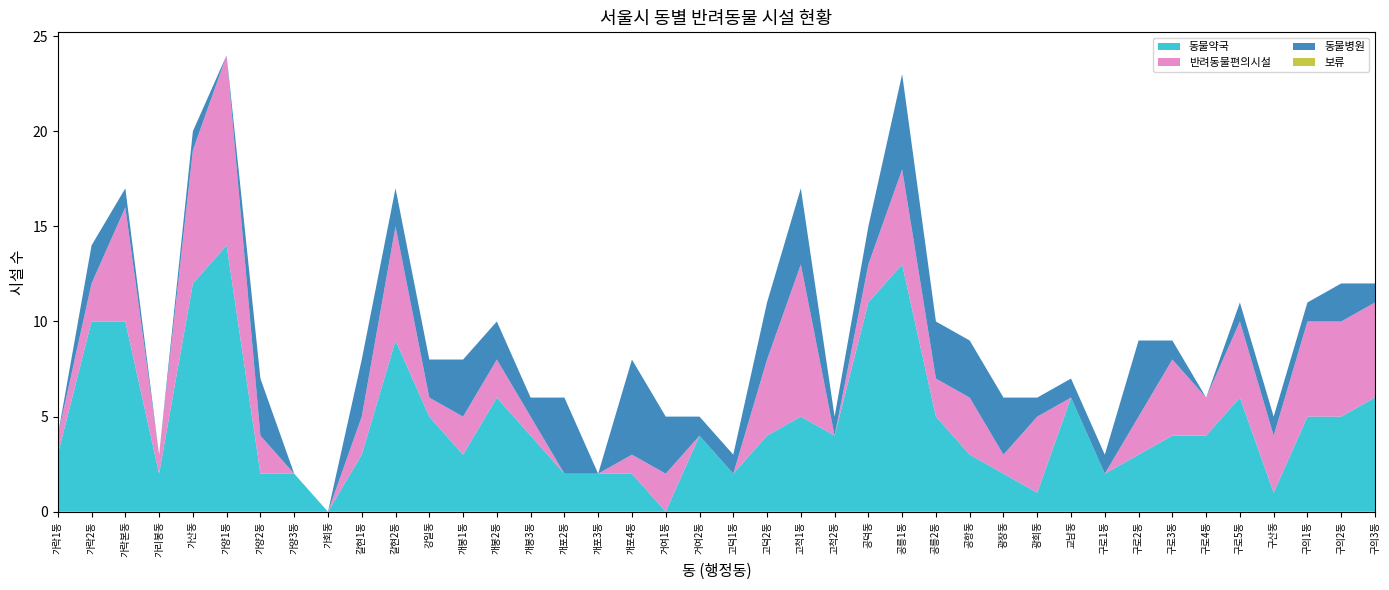

Reading left to right, transcribe all the data shown in this chart.

동물약국: 3	10	10	2	12	14	2	2	0	3	9	5	3	6	4	2	2	2	0	4	2	4	5	4	11	13	5	3	2	1	6	2	3	4	4	6	1	5	5	6
반려동물편의시설: 1	2	6	1	7	10	2	0	0	2	6	1	2	2	1	0	0	1	2	0	0	4	8	0	2	5	2	3	1	4	0	0	2	4	2	4	3	5	5	5
동물병원: 0	2	1	0	1	0	3	0	0	3	2	2	3	2	1	4	0	5	3	1	1	3	4	1	2	5	3	3	3	1	1	1	4	1	0	1	1	1	2	1
보류: 0	0	0	0	0	0	0	0	0	0	0	0	0	0	0	0	0	0	0	0	0	0	0	0	0	0	0	0	0	0	0	0	0	0	0	0	0	0	0	0